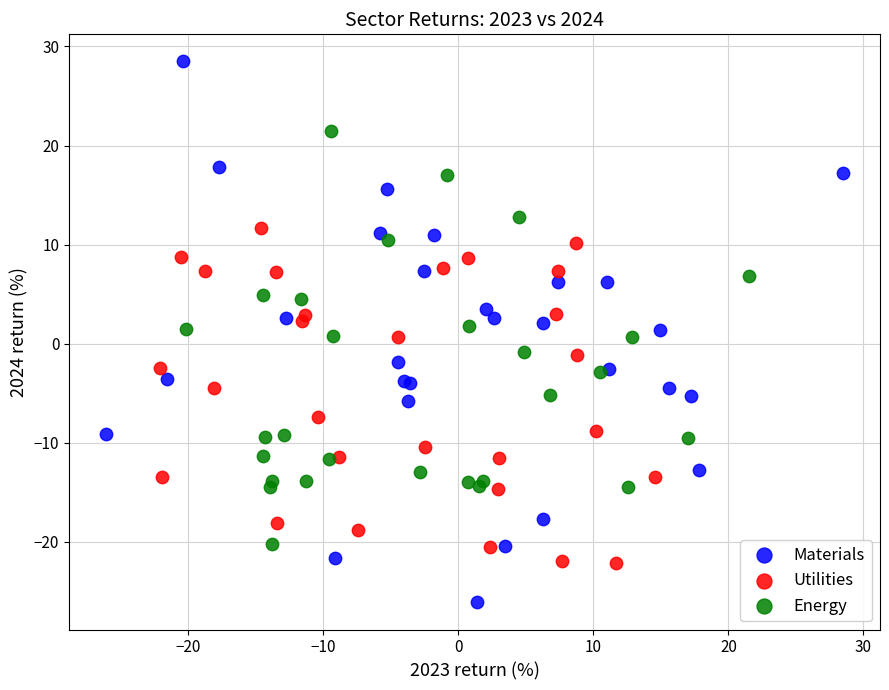

What are all the series names shown in the legend?

Materials, Utilities, Energy